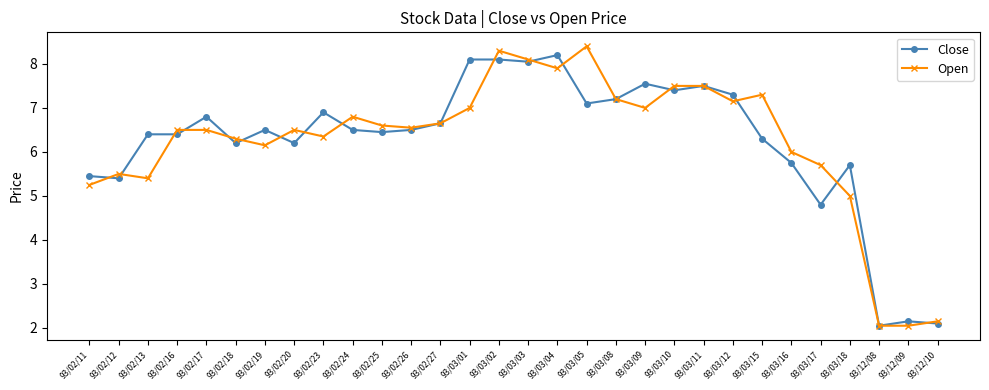

What is the value of the Close point at the 8th from the left?

6.2